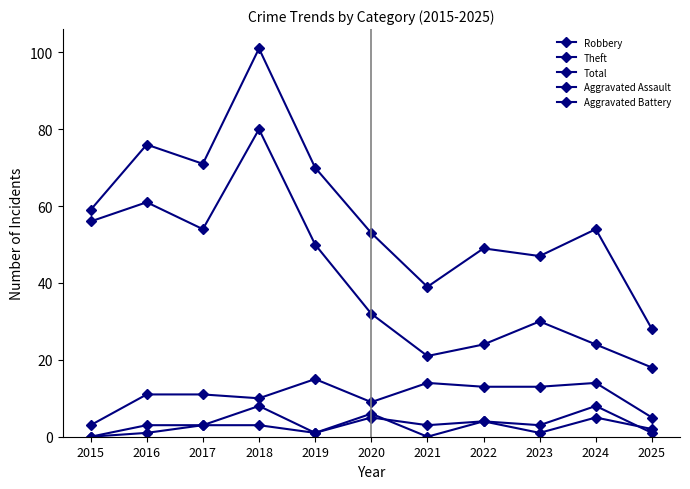

Reading left to right, what are all the values shown in this chart?

Robbery: 3	11	11	10	15	9	14	13	13	14	5
Theft: 56	61	54	80	50	32	21	24	30	24	18
Total: 59	76	71	101	70	53	39	49	47	54	28
Aggravated Assault: 0	3	3	3	1	6	0	4	1	5	2
Aggravated Battery: 0	1	3	8	1	5	3	4	3	8	1